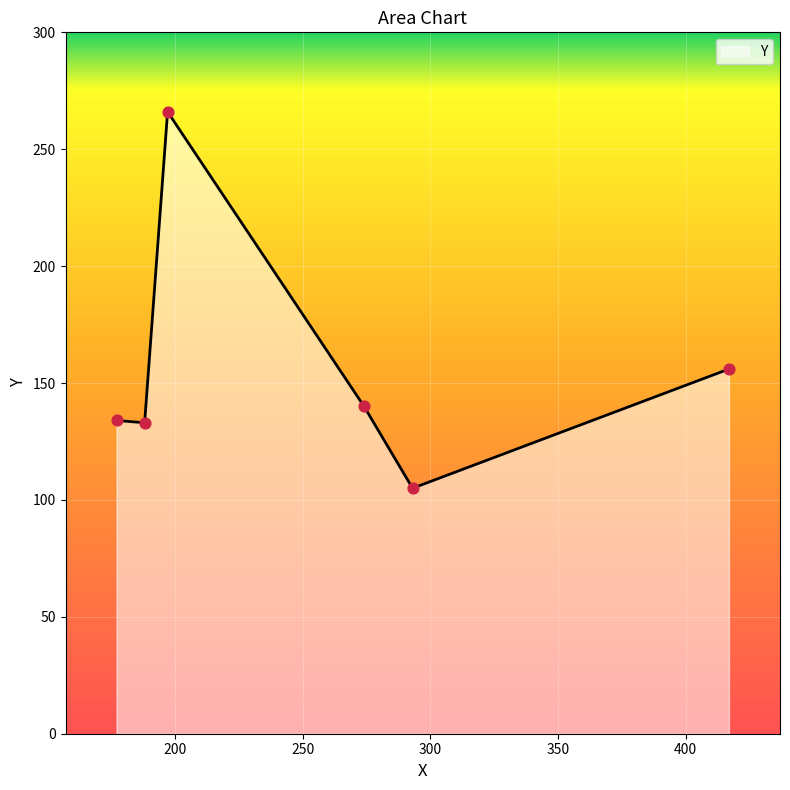

True or false: there are more than 0 points higher than both neighbors.

True